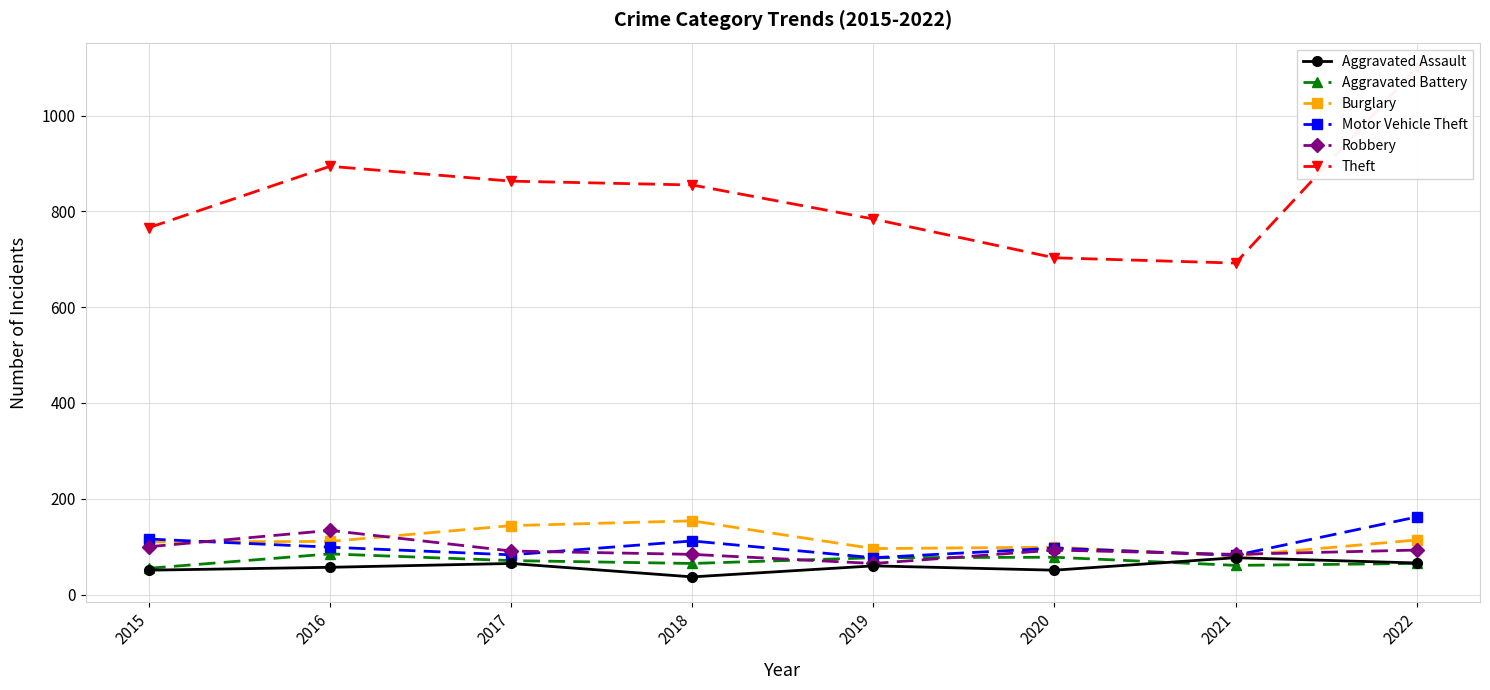

Is it true that Theft equals 855 at 2018?

True